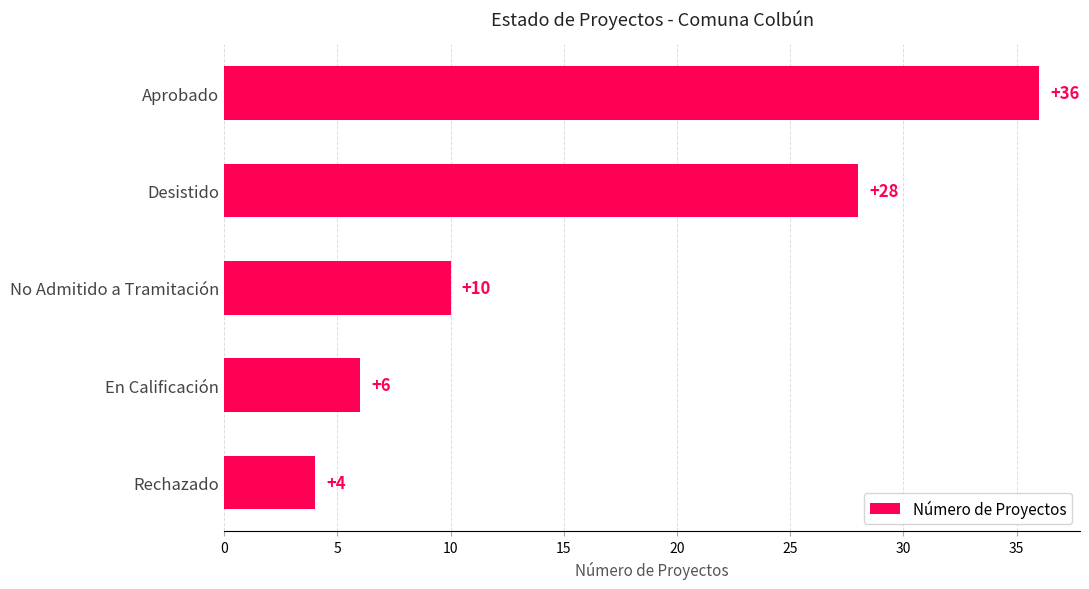

List the labels in order of value, smallest first.

Rechazado, En Calificación, No Admitido a Tramitación, Desistido, Aprobado